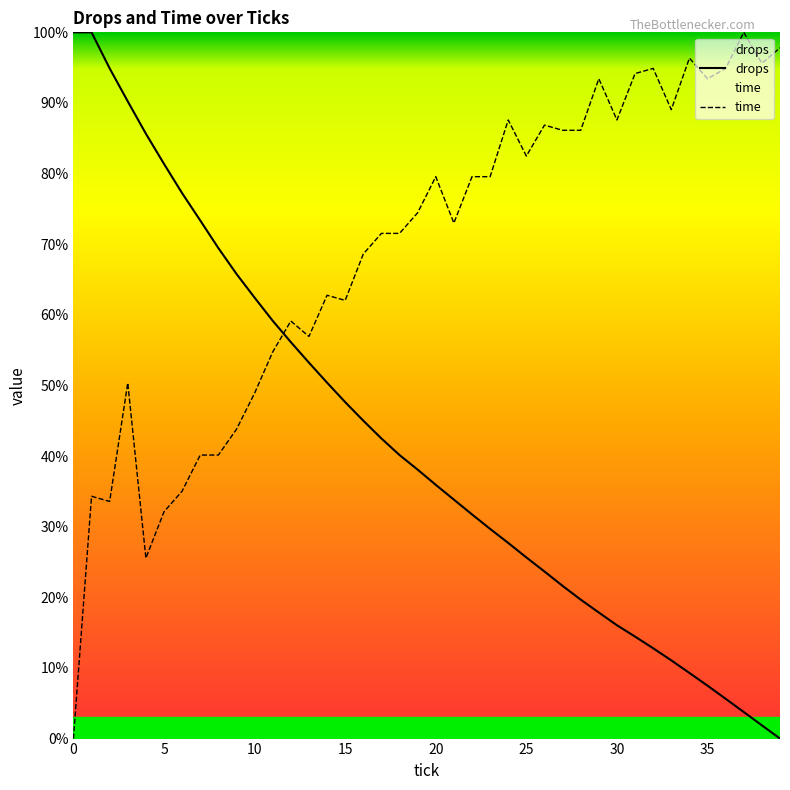

What is the sum of all drops values?

1682.5